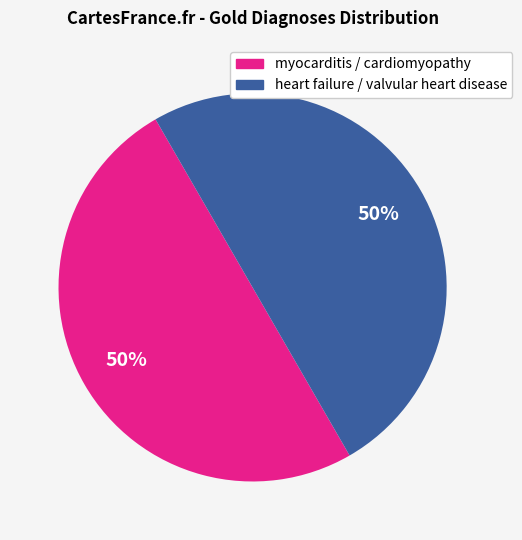

To the nearest percent, what is the average slice percentage?

50%